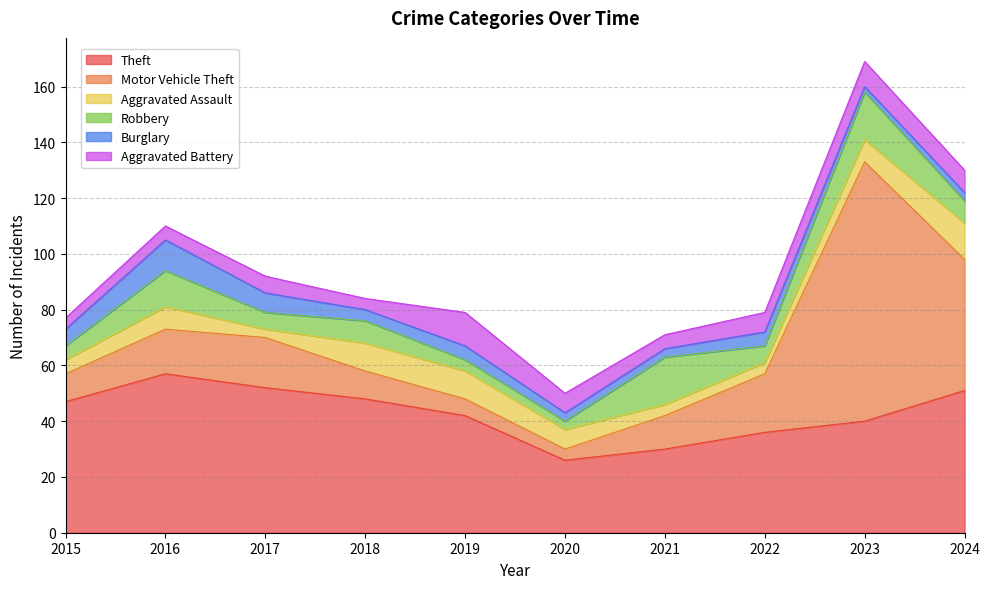

What is the difference between the second highest and minimum values in the Theft series?

26